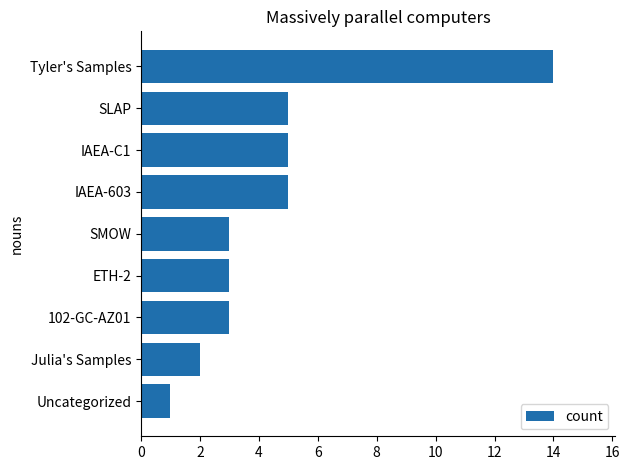

Reading bottom to top, what are all the values shown in this chart?

1	2	3	3	3	5	5	5	14